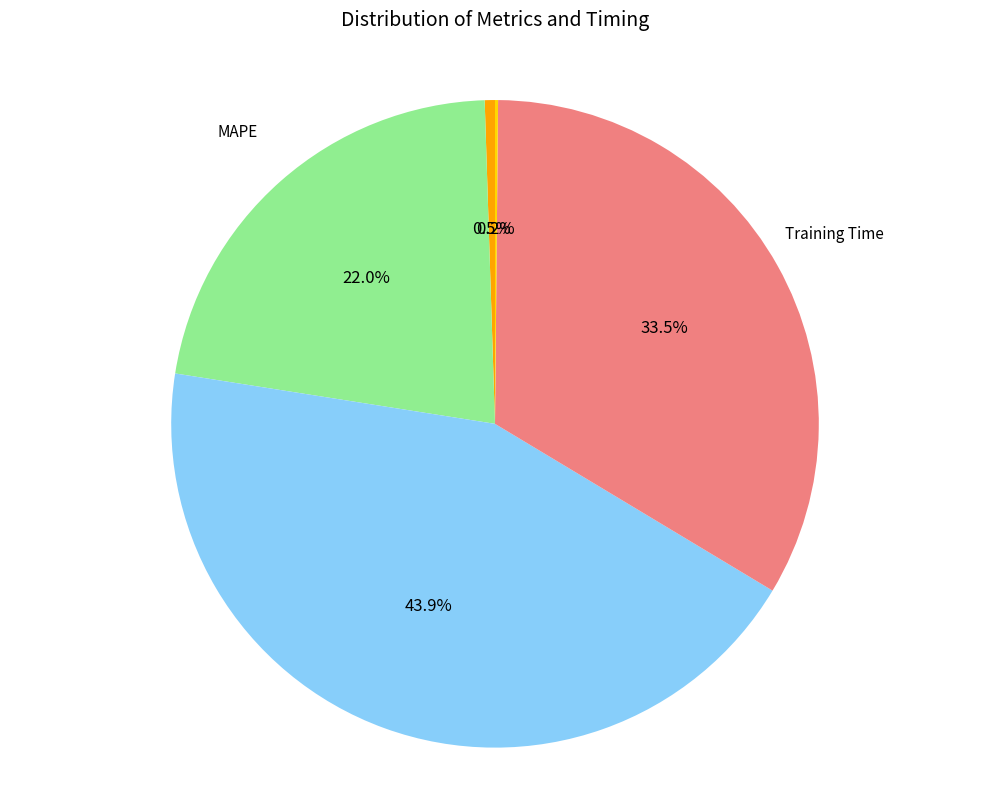

To the nearest percent, what is the average slice percentage?

20%